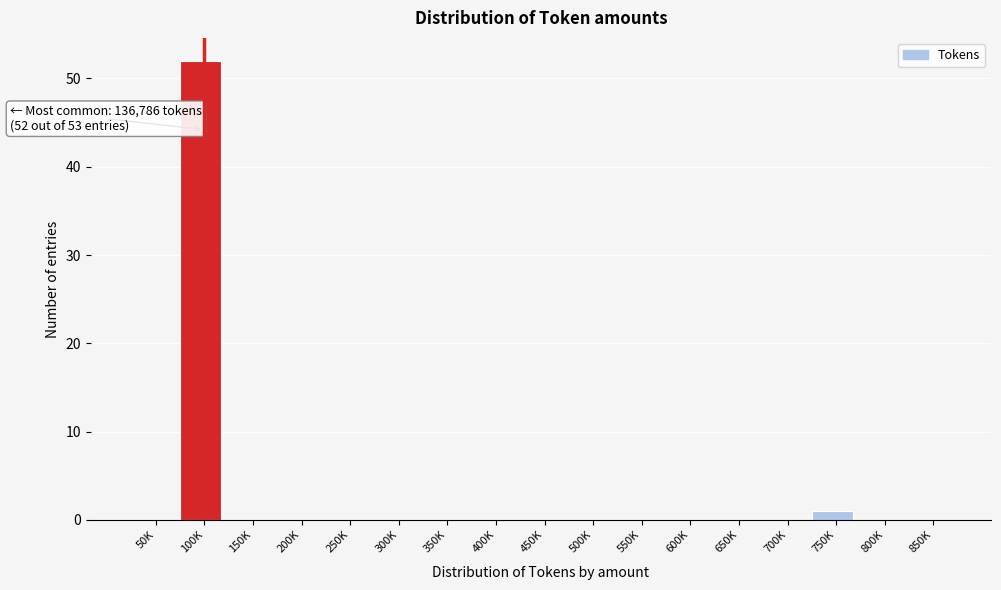

Reading left to right, list all the values displayed in this chart.

50K=0	100K=52	150K=0	200K=0	250K=0	300K=0	350K=0	400K=0	450K=0	500K=0	550K=0	600K=0	650K=0	700K=0	750K=1	800K=0	850K=0